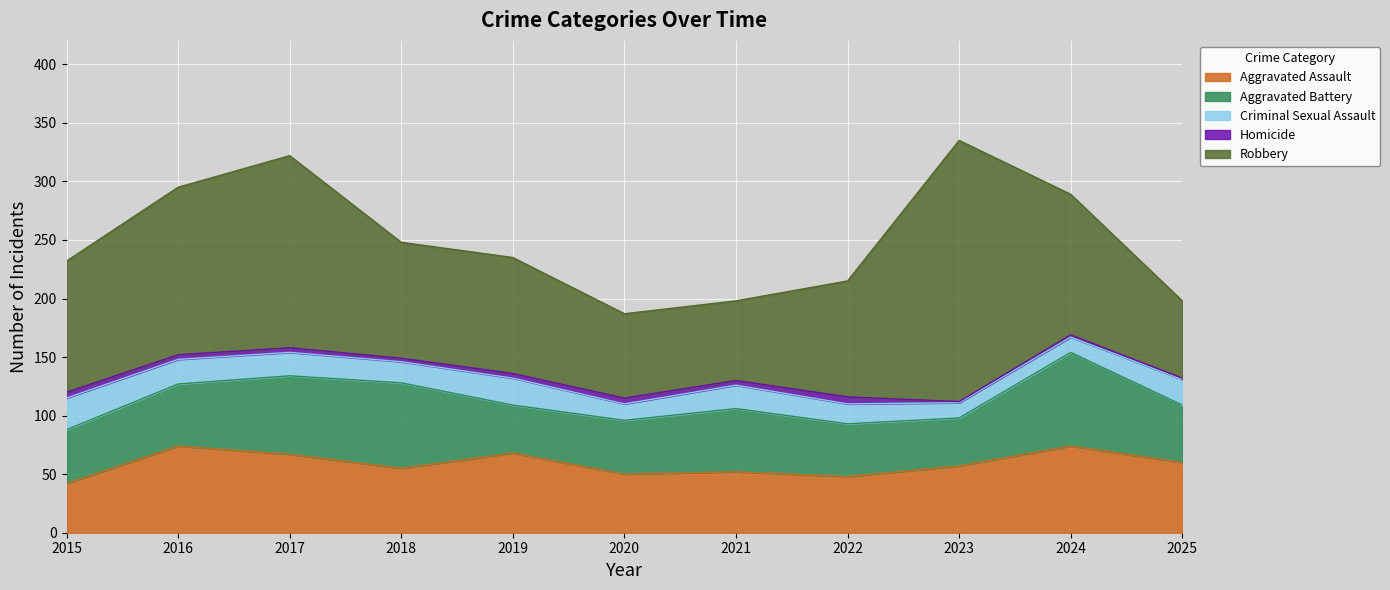

What is the value of the Aggravated Assault point at the 7th from the left?

52